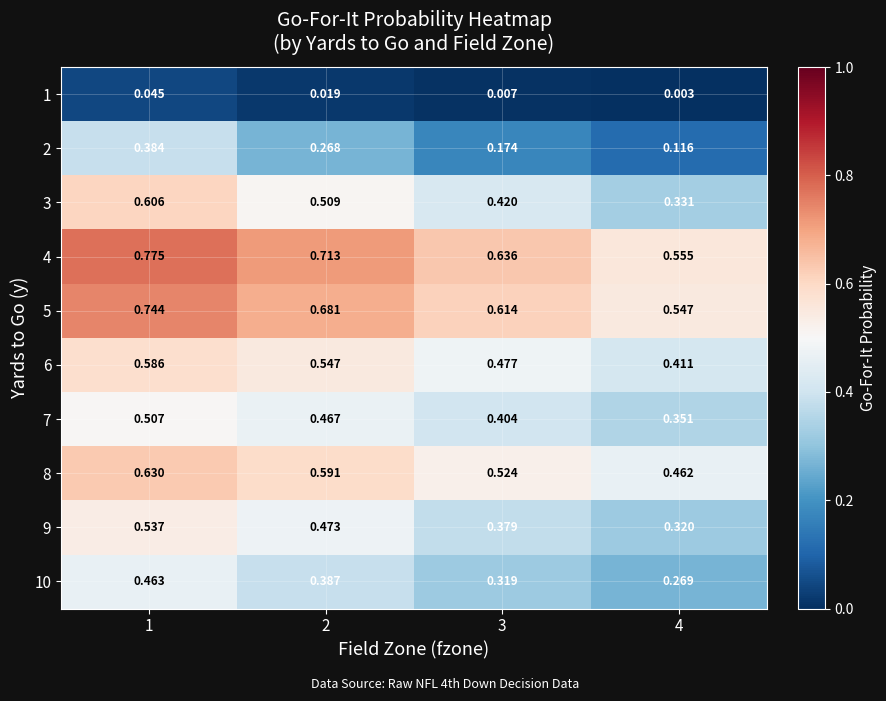

At which category is the sum across all series the highest?

1